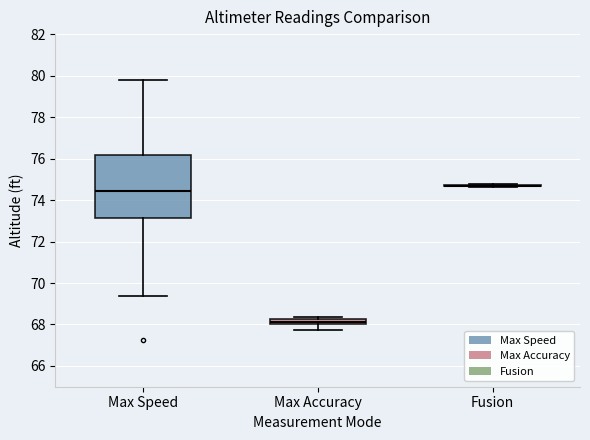

Comparing the boxes themselves (not the whiskers), which one is the tallest?

Max Speed